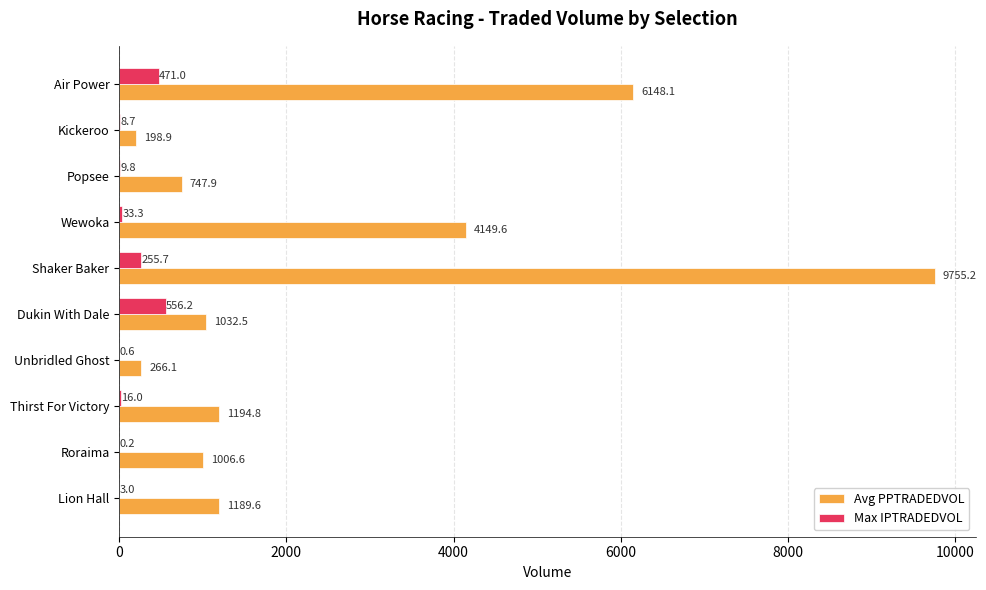

Which category has the highest value across all series?

Shaker Baker